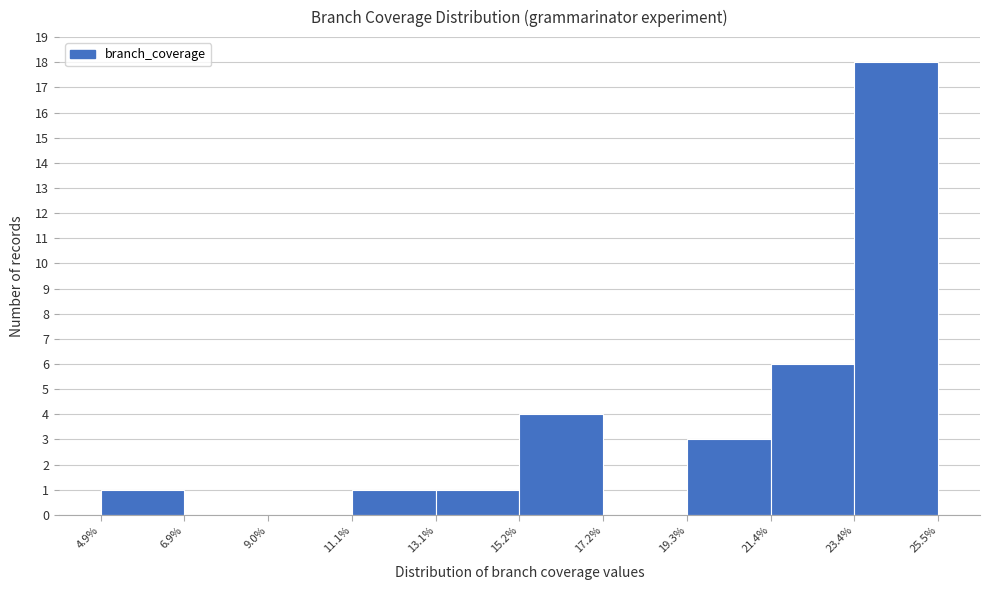

Reading left to right, list every bar in this chart as the range it spans on the x-axis followed by its height. The values are not printed on the chart, so give them approximately, as read against the axis.

4.9% to 6.9%: 1
6.9% to 9.0%: 0
9.0% to 11.1%: 0
11.1% to 13.1%: 1
13.1% to 15.2%: 1
15.2% to 17.2%: 4
17.2% to 19.3%: 0
19.3% to 21.4%: 3
21.4% to 23.4%: 6
23.4% to 25.5%: 18